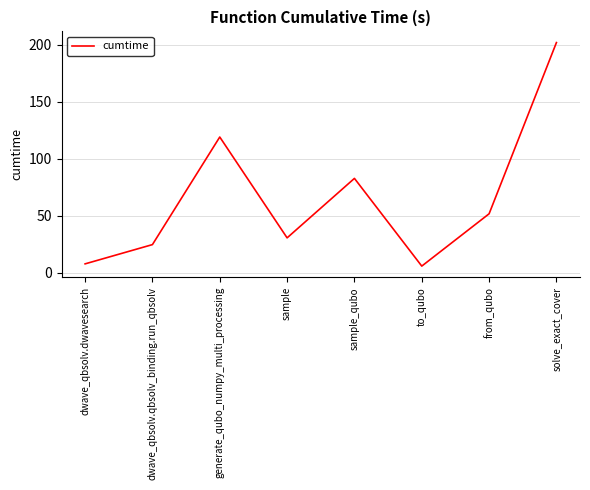

True or false: the data shows 7.9 at dwave_qbsolv.dwavesearch.

True